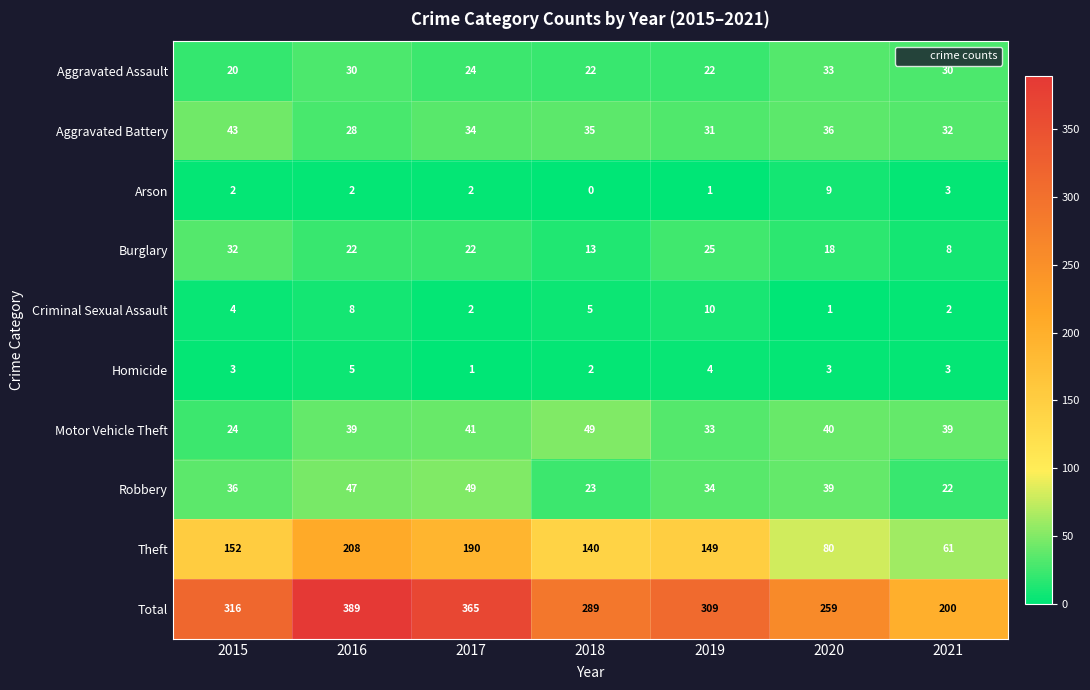

Where does the Aggravated Battery series first go above 34?

2015